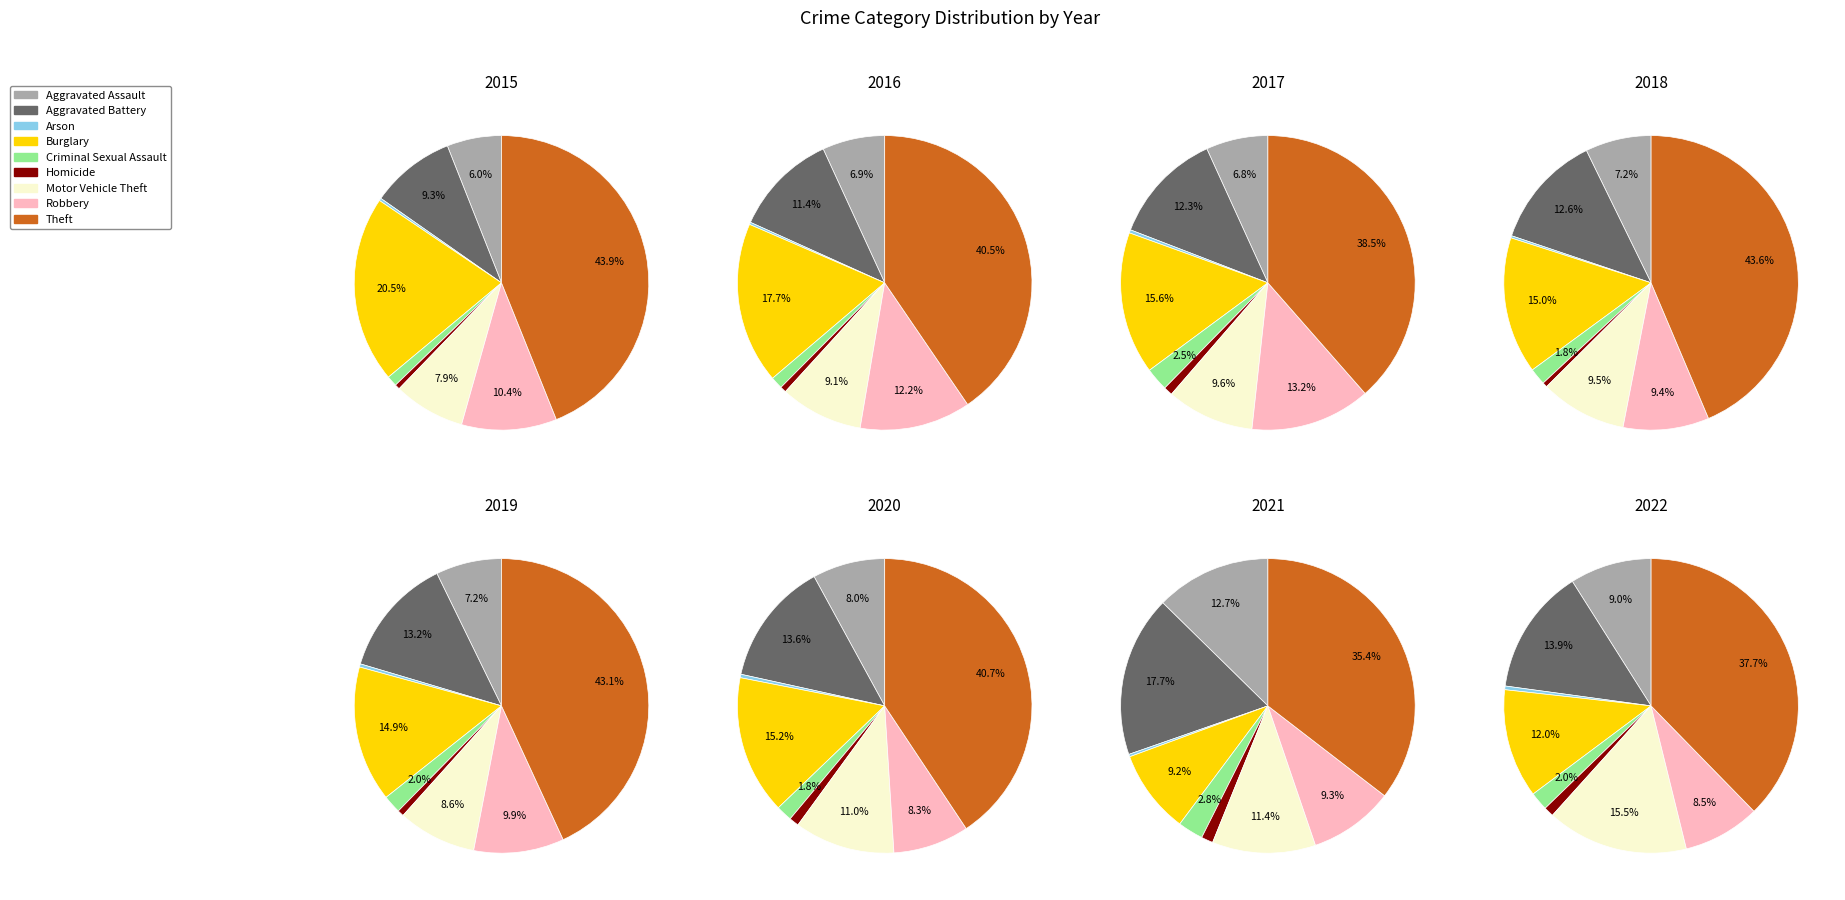

The Aggravated Battery slice represents 9% of the pie. True or false?

True